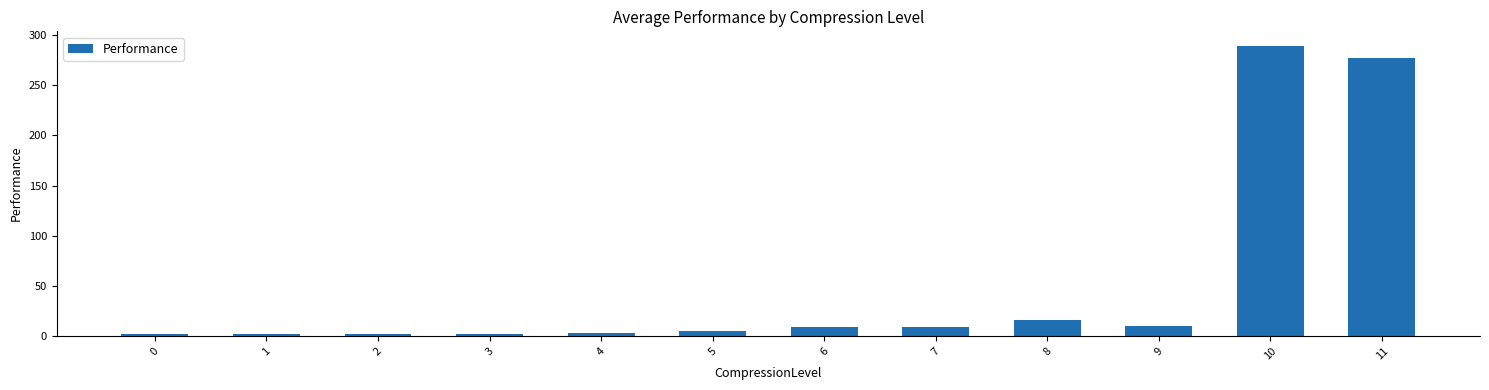

What is the change in value from 2 to 10?

+287.3